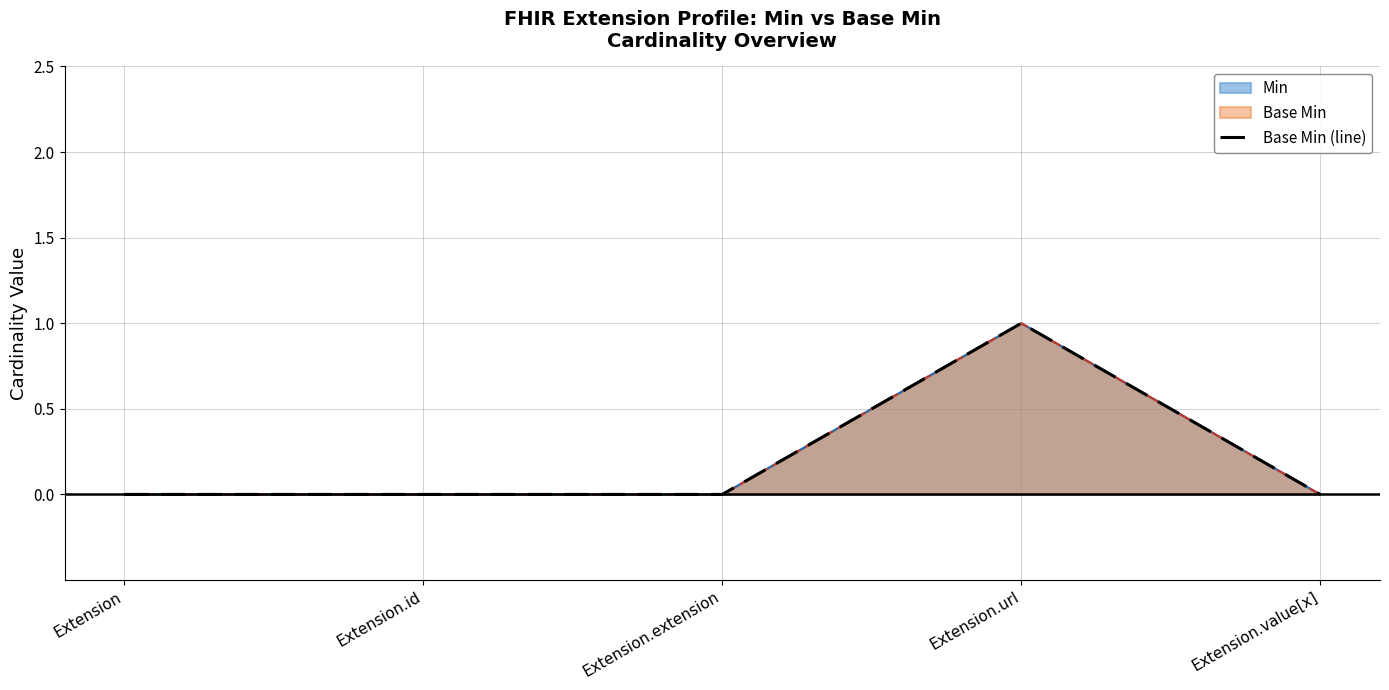

What is the change in value from Extension.extension to Extension.url?

+1